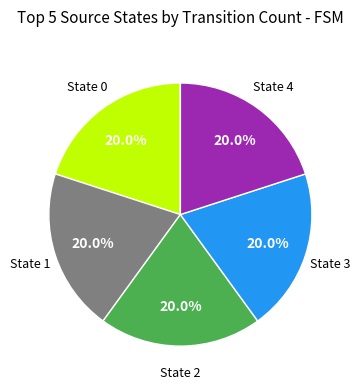

Does any single category account for the majority?

No